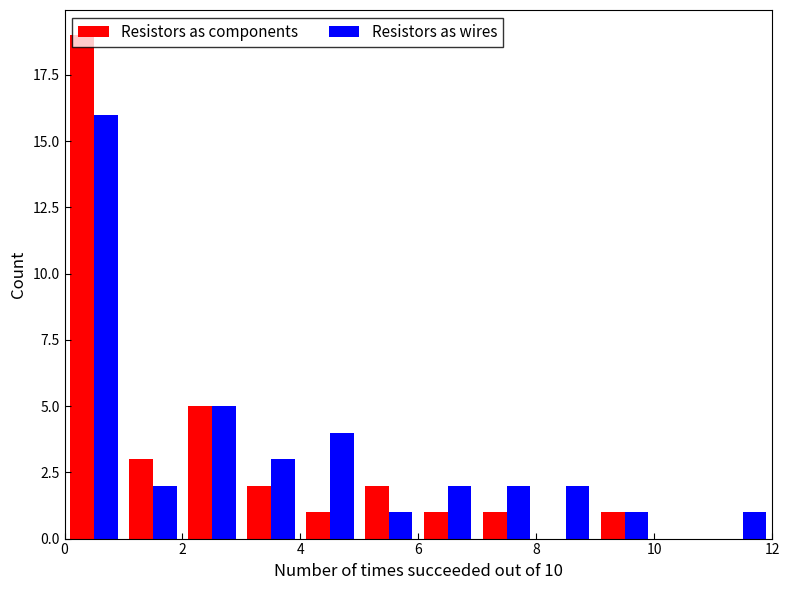

In the Resistors as components series, which range on the x-axis has the tallest bar?

0 to 1